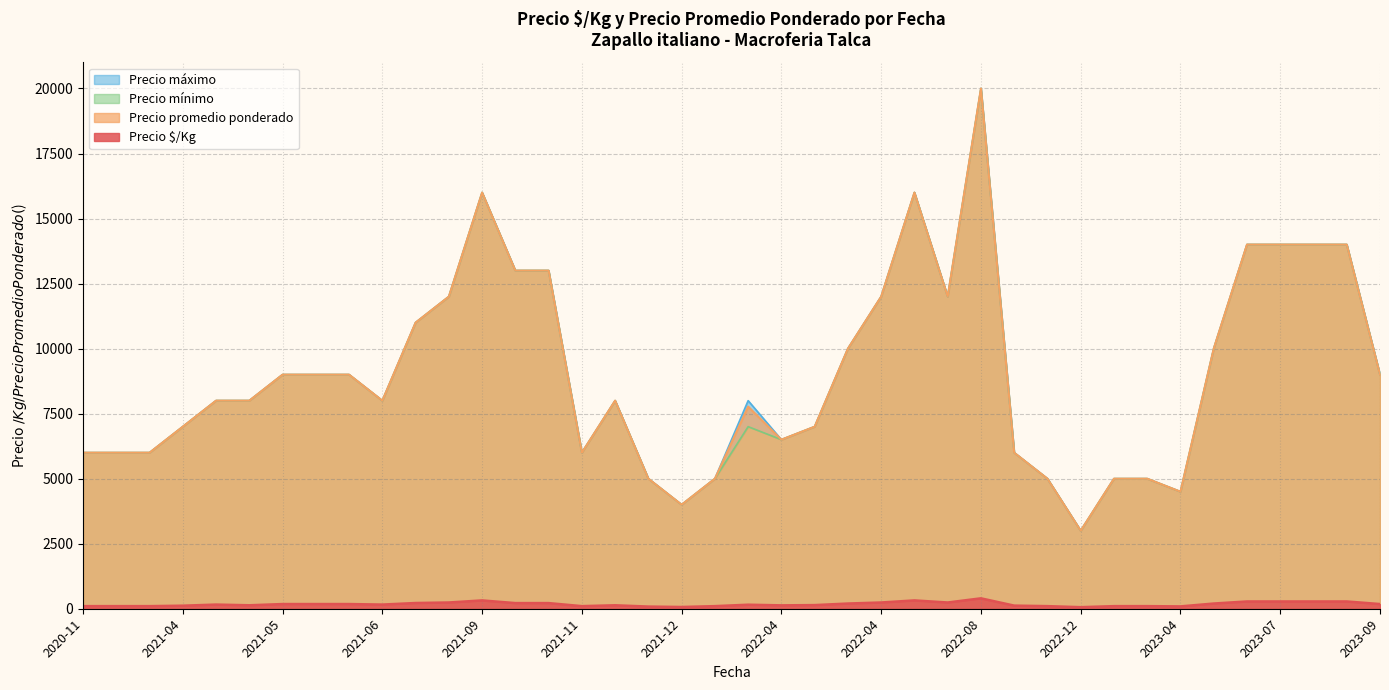

The Precio $/Kg series shows 138 at 2023-08-16. True or false?

False